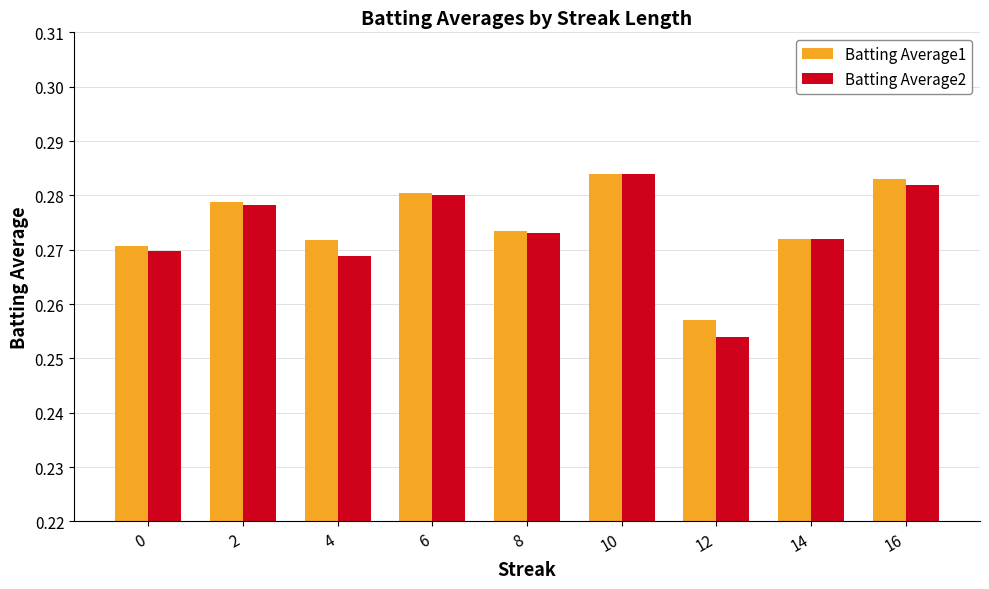

True or false: Batting Average2 has a value of 0.2 at 10.

False